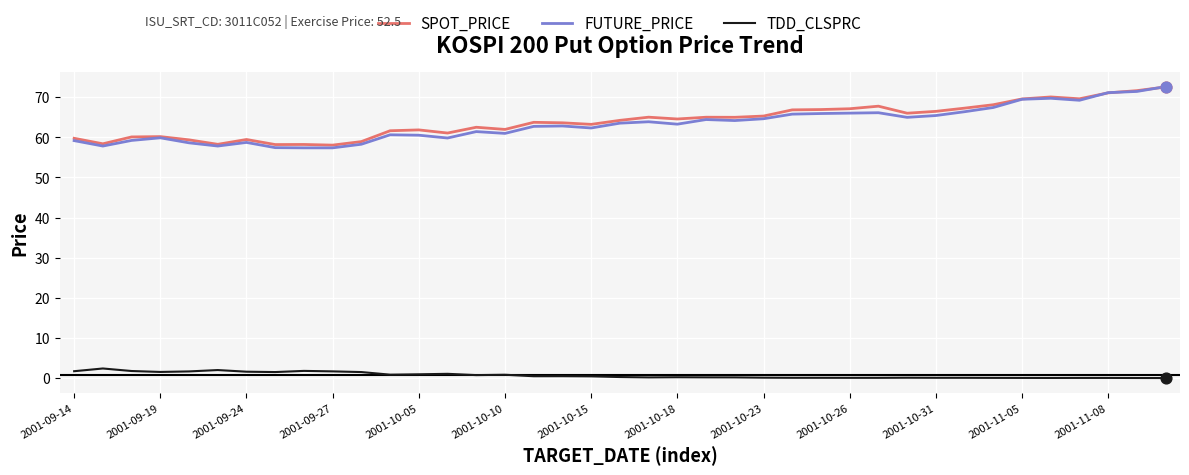

Which series has the widest spread of values?

FUTURE_PRICE